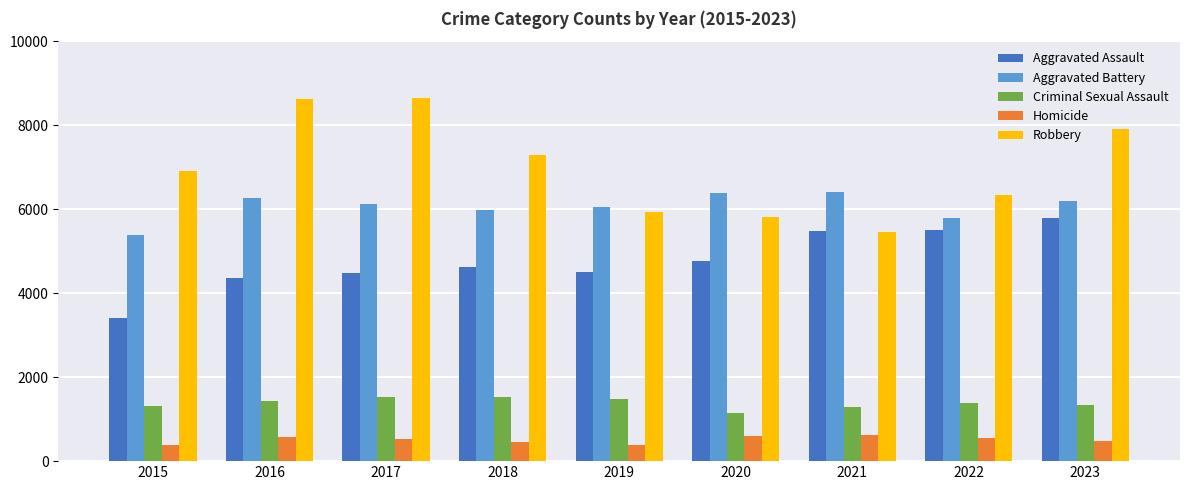

What is the sum of the Aggravated Assault values at 2020 and 2016?

9131